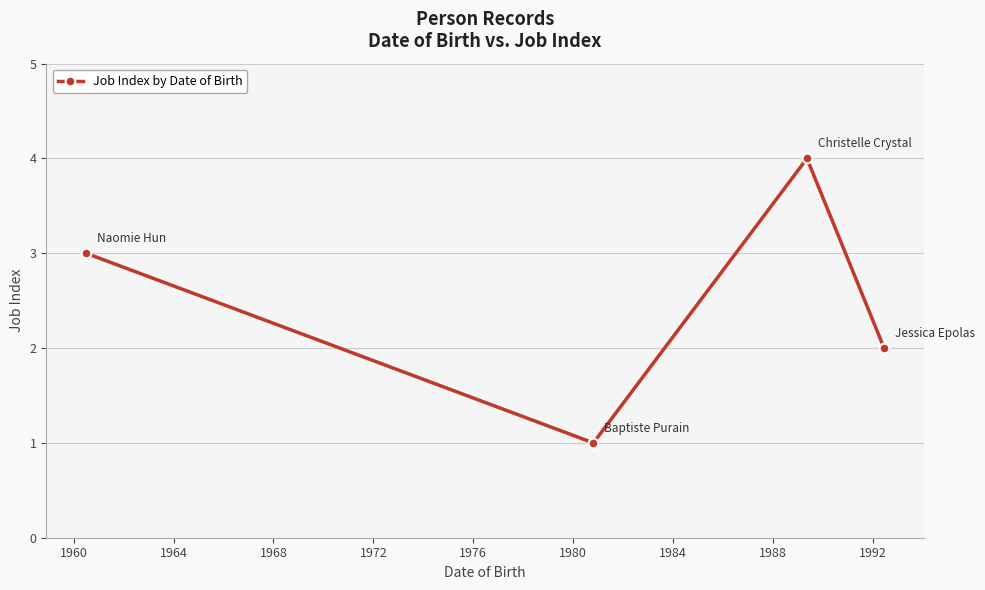

What is the sum of all values?

10